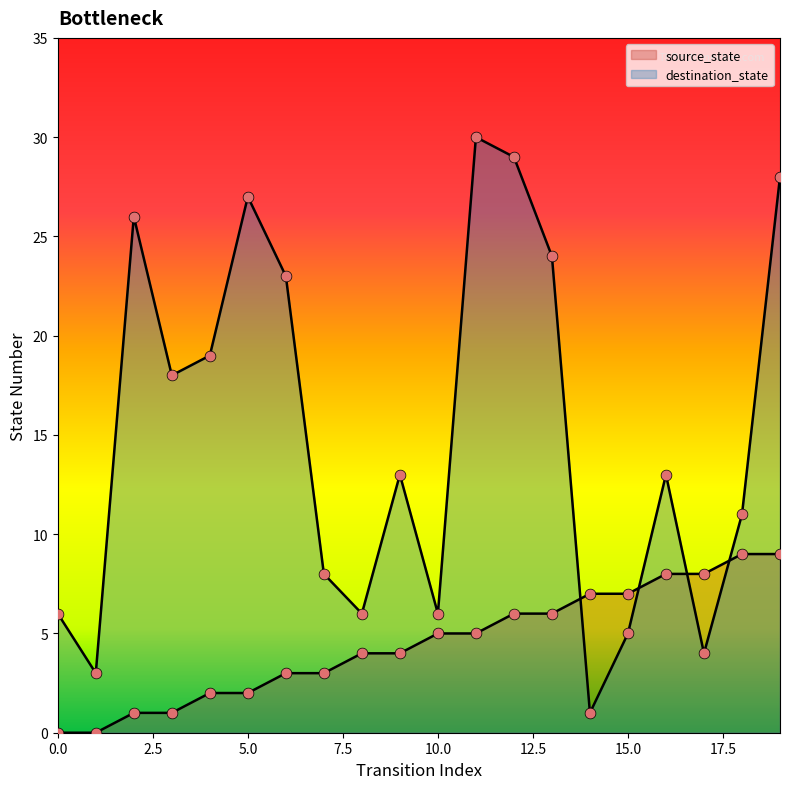

Which series has the largest total across all categories?

destination_state